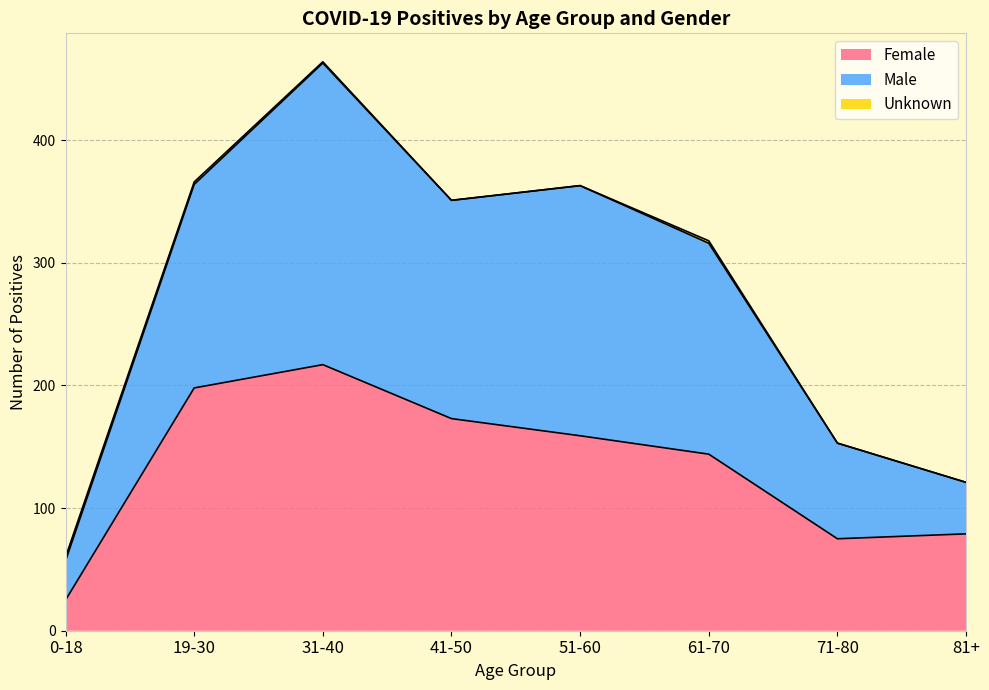

The value of Female at 31-40 is 217. True or false?

True